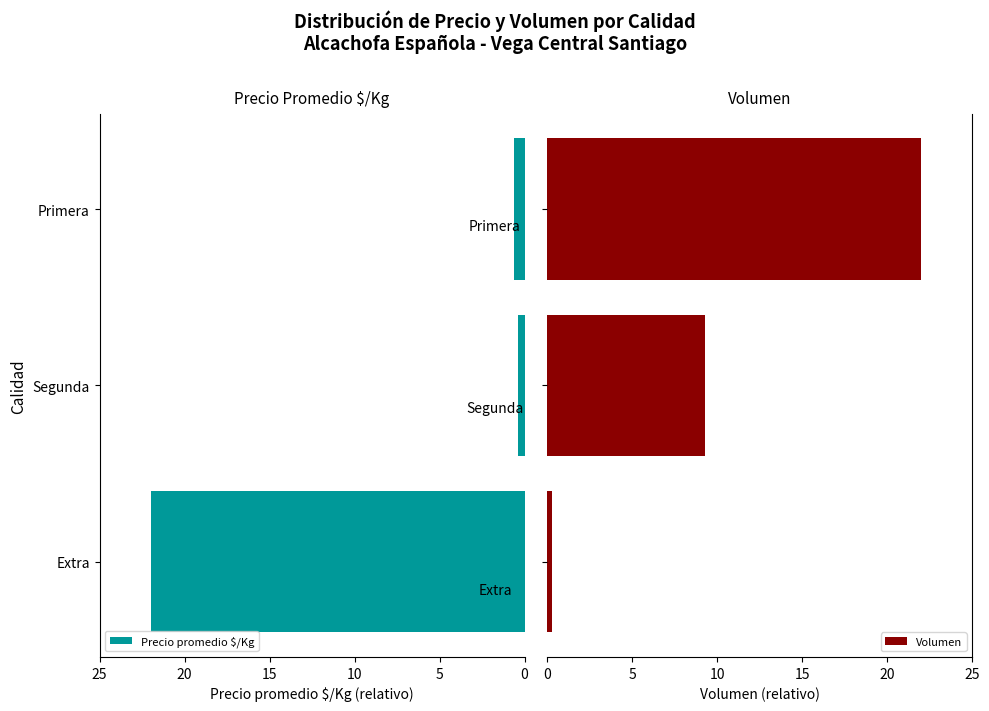

Read the Precio promedio $/Kg value at Extra.

22.0